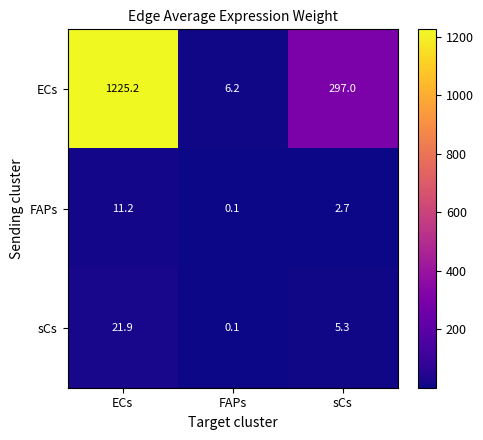

At which label does sCs first exceed 5?

ECs